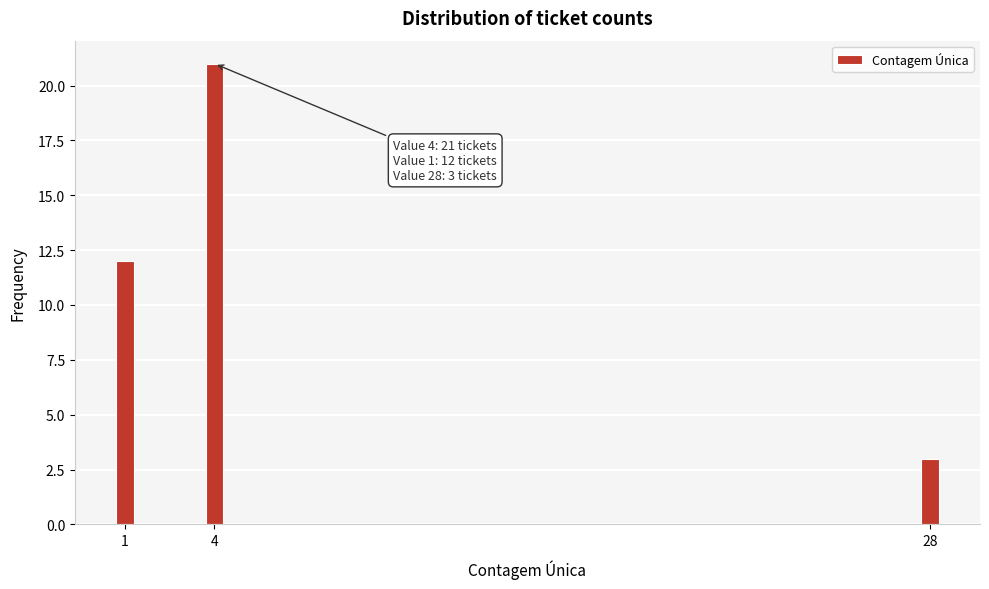

Reading left to right, extract all data points from this chart.

12	21	3